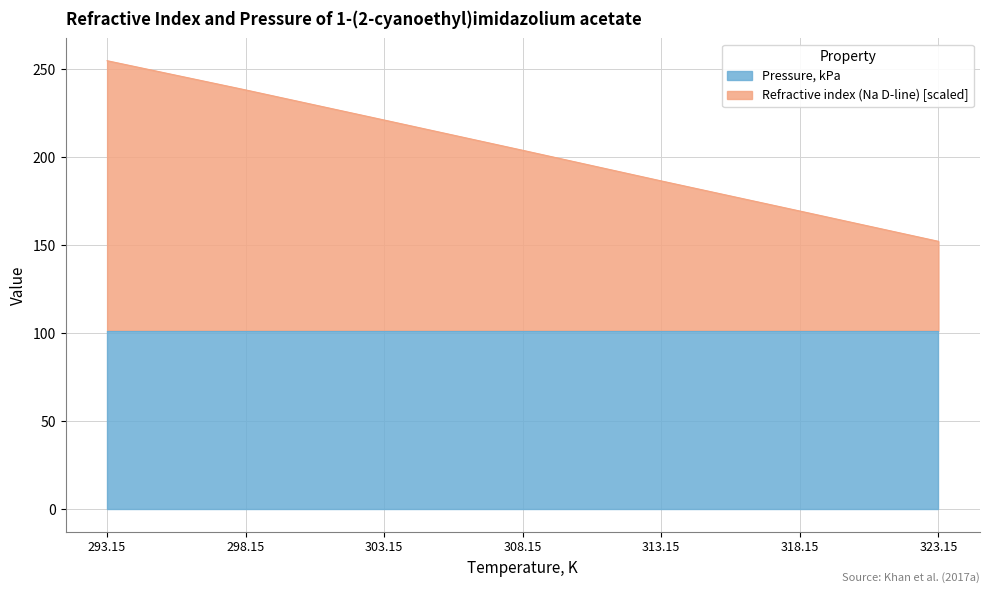

The chart shows a value of 78.6 at 308.15. True or false?

False